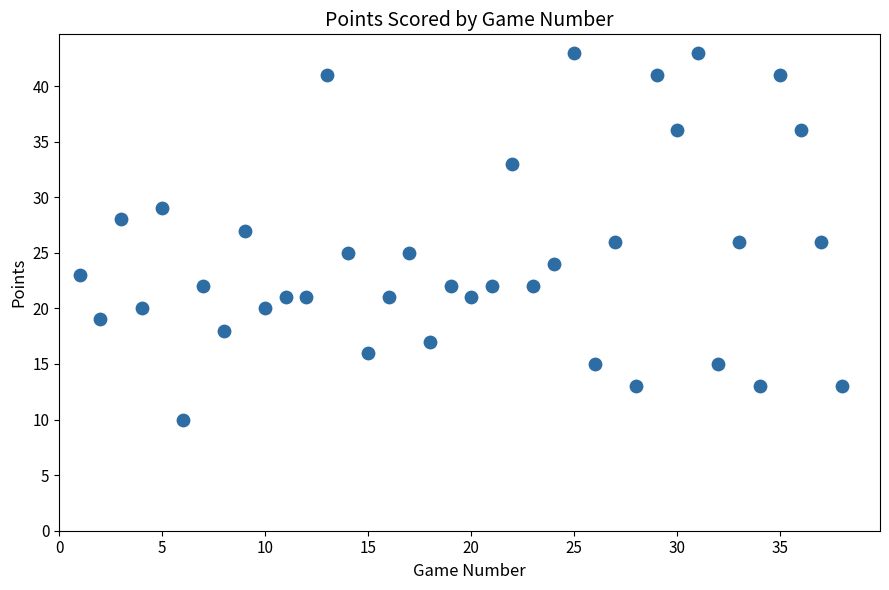

What is the range of X values (max minus min)?

37